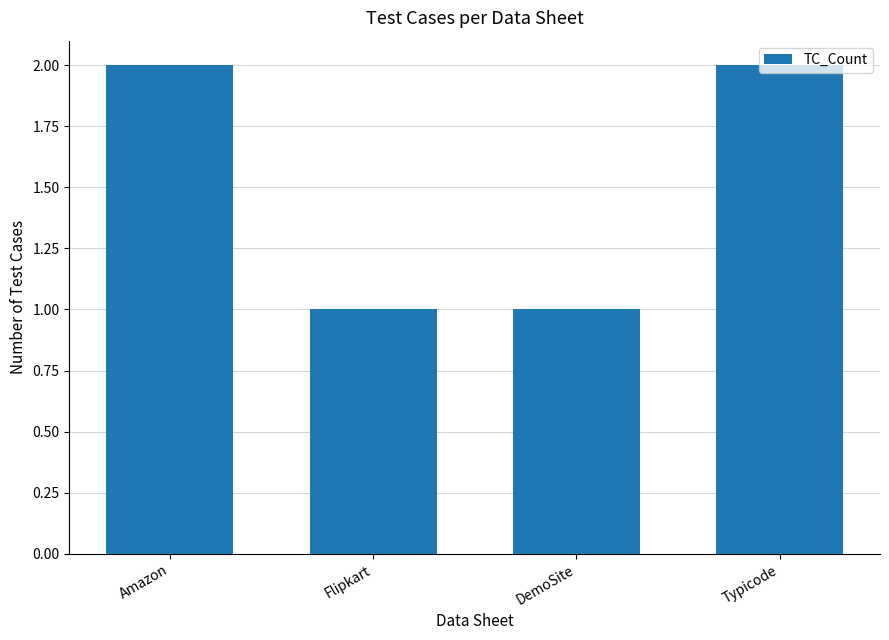

What is the sum of all values?

6